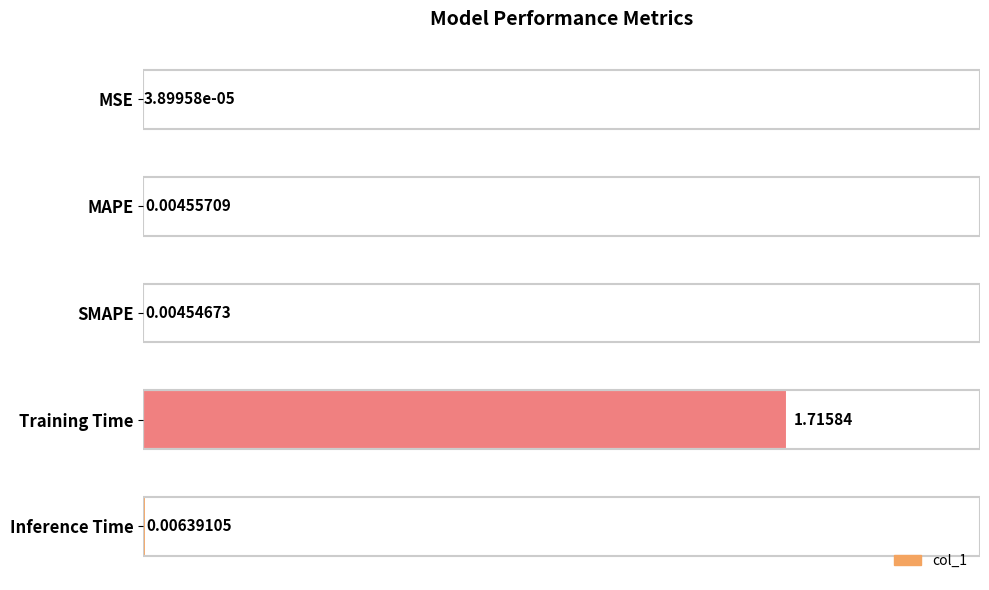

What is the change in value from Training Time to Inference Time?

-1.7